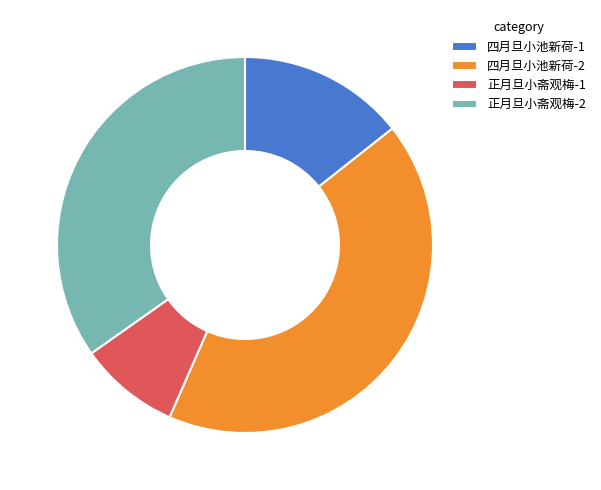

Count the number of slices in the pie.

4